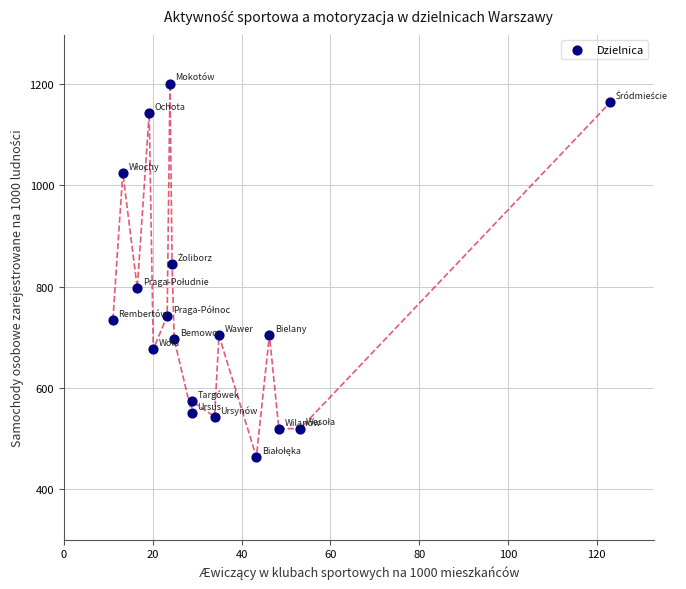

What is the range of Y values (max minus min)?

737.5